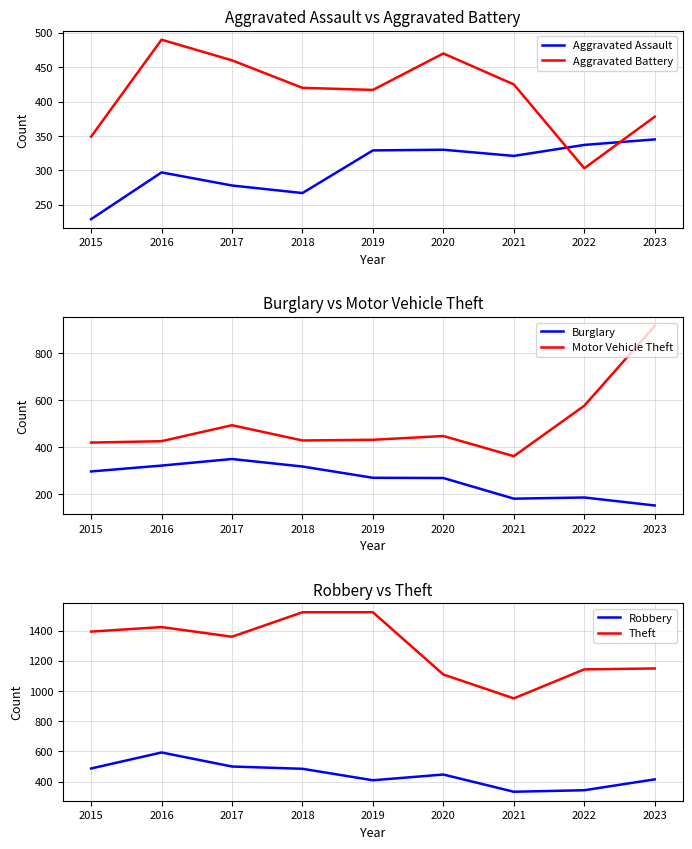

True or false: Aggravated Assault and Theft cross at least once.

False